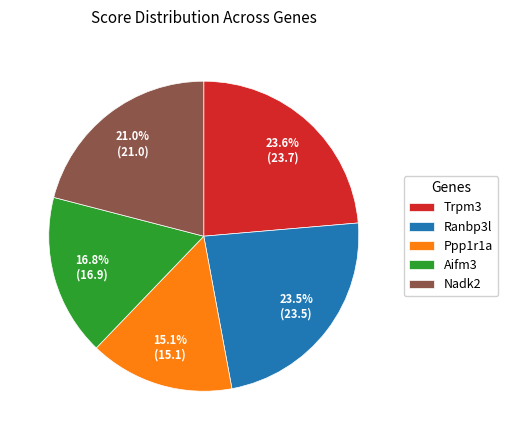

Which has a higher value, Aifm3 or Nadk2?

Nadk2